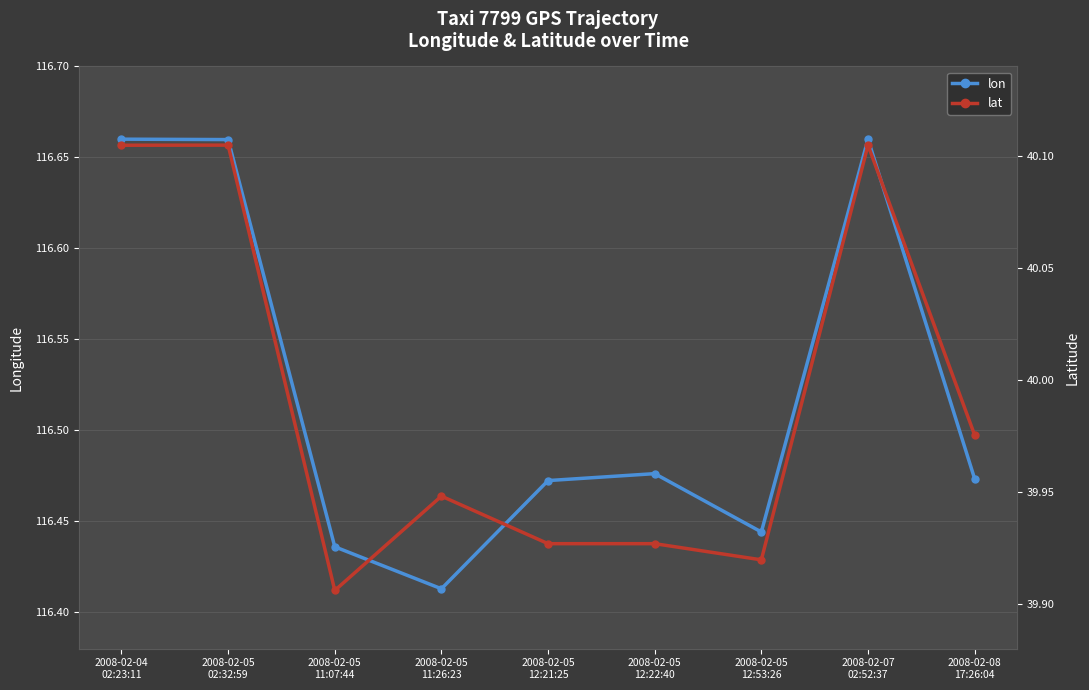

What are all the series names shown in the legend?

lon, lat